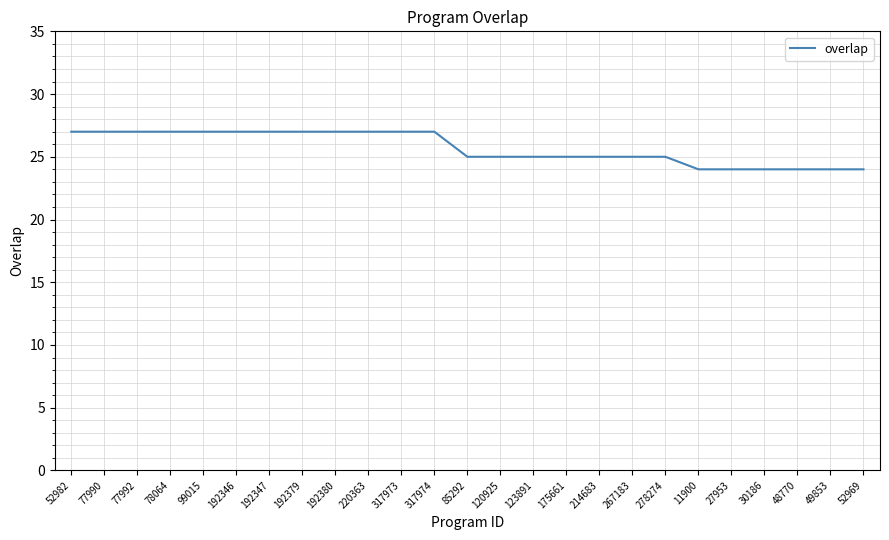

Reading right to left, list all the values displayed in this chart.

52969=24	49853=24	48770=24	30186=24	27953=24	11900=24	278274=25	267183=25	214683=25	175661=25	123891=25	120925=25	85292=25	317974=27	317973=27	220363=27	192380=27	192379=27	192347=27	192346=27	99015=27	78064=27	77992=27	77990=27	52982=27